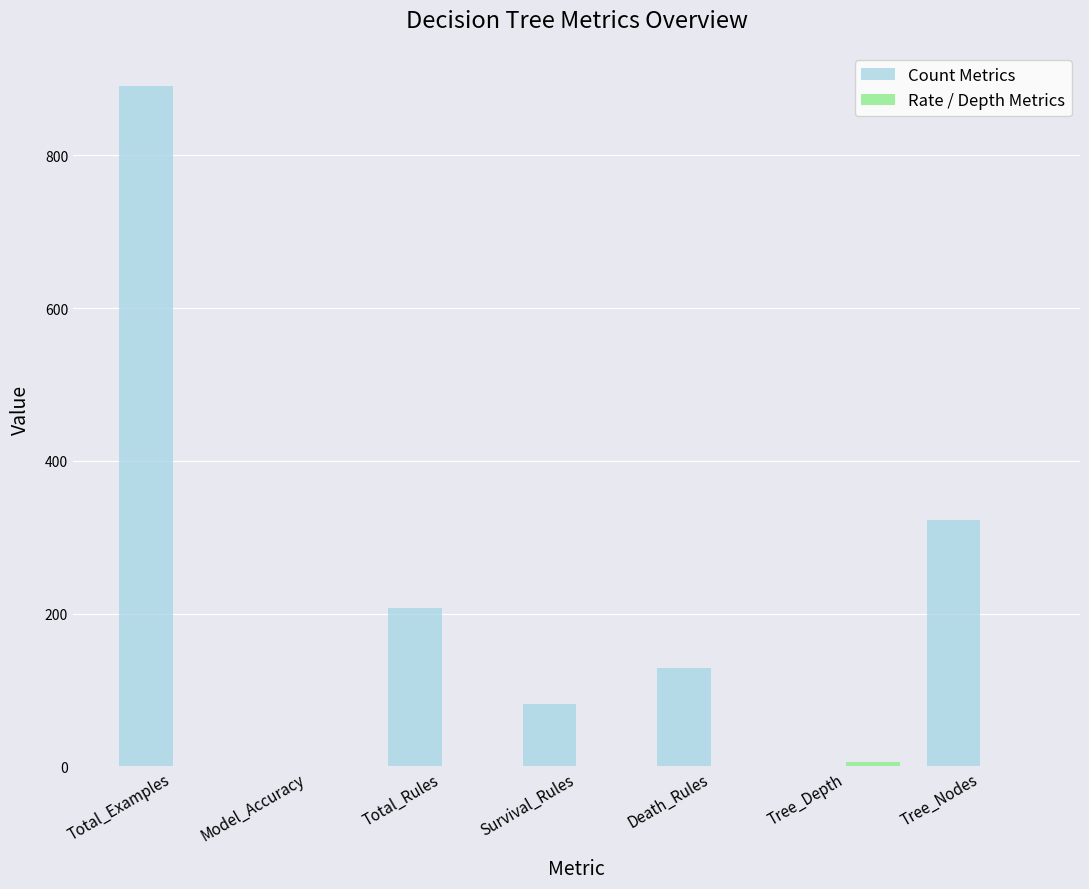

What is the spread (max minus min) of values at Survival_Rules?

81.0